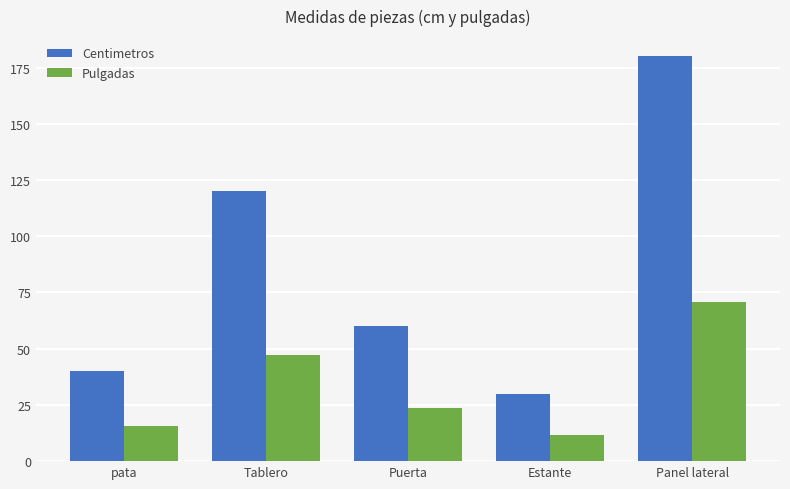

Count the number of data series in this chart.

2